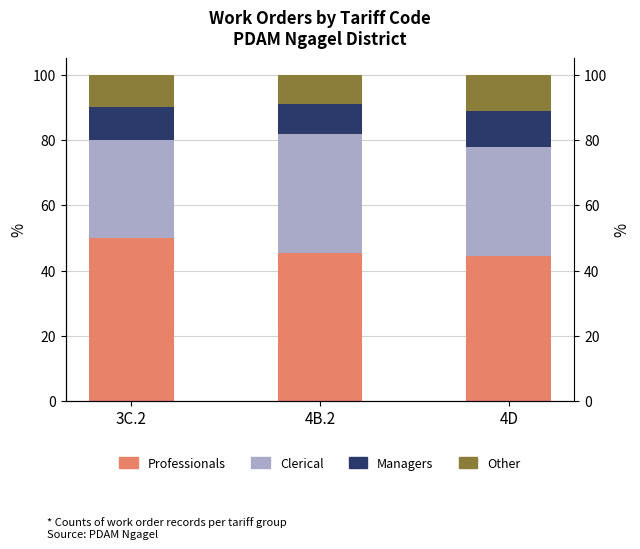

Rank the series at 4D from highest to lowest value.

Professionals, Clerical, Managers, Other